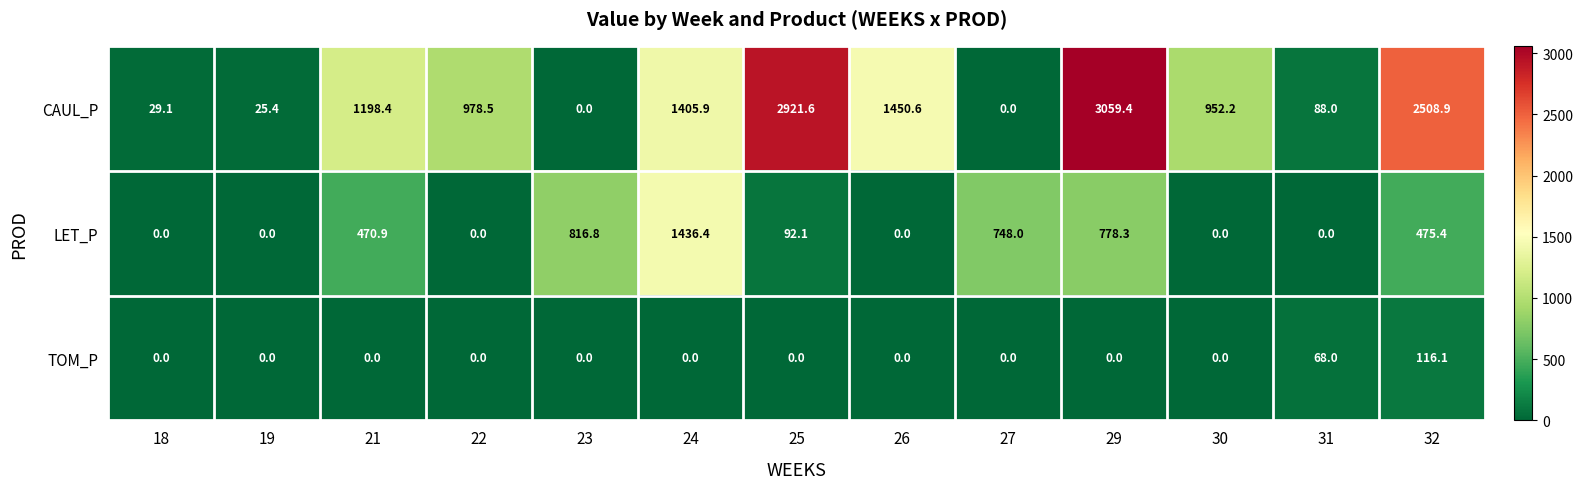

Rank the series by their average value, from highest to lowest.

CAUL_P, LET_P, TOM_P